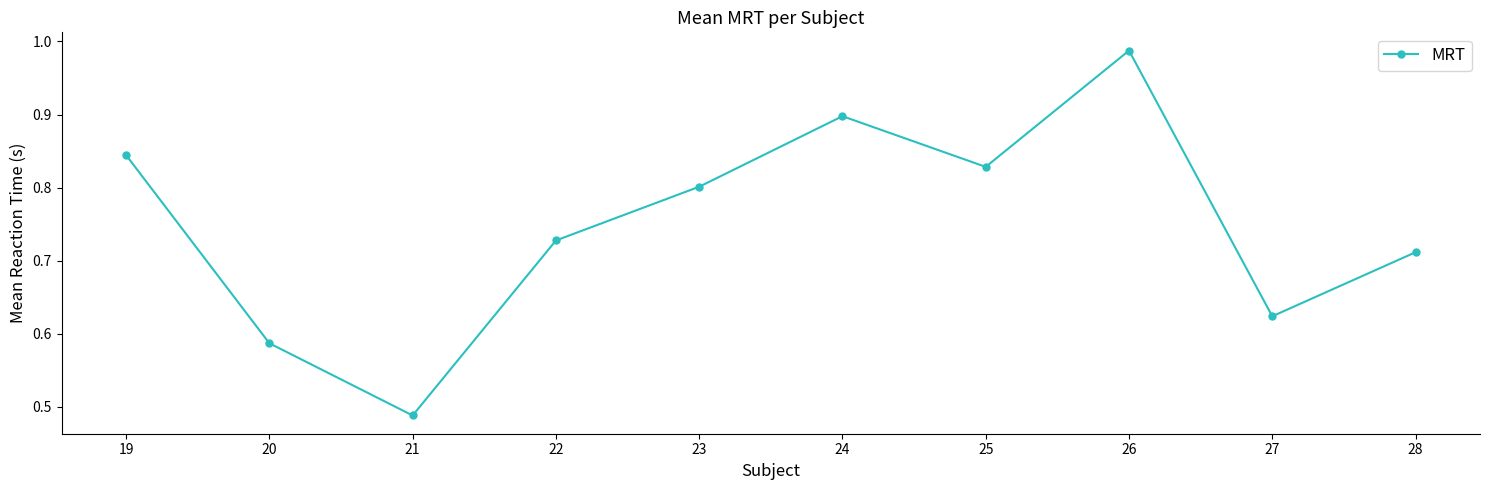

Rank the categories by value from lowest to highest.

21, 20, 27, 28, 22, 23, 25, 19, 24, 26